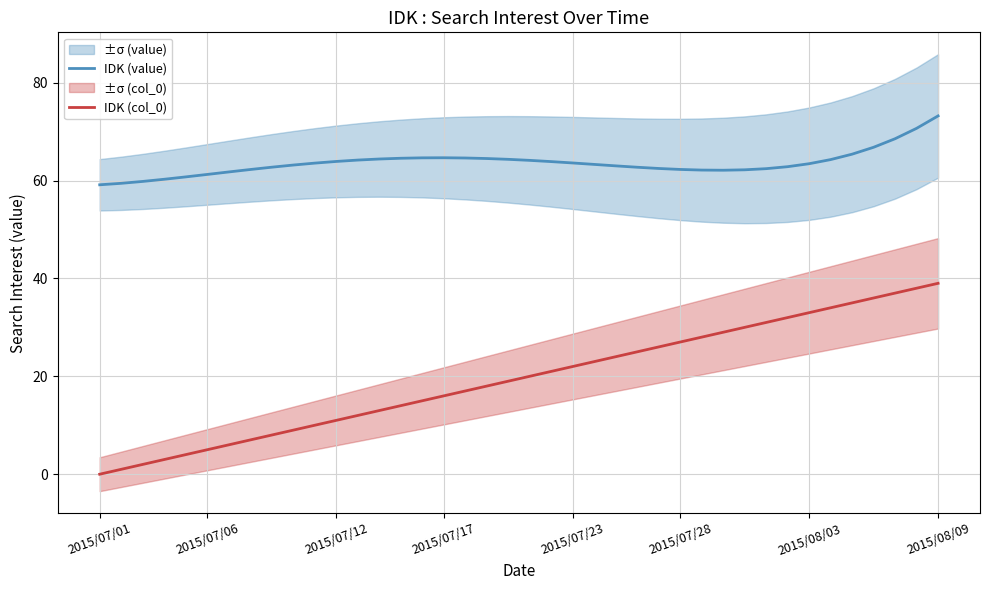

What is the highest value of the IDK (col_0) series?

39.0